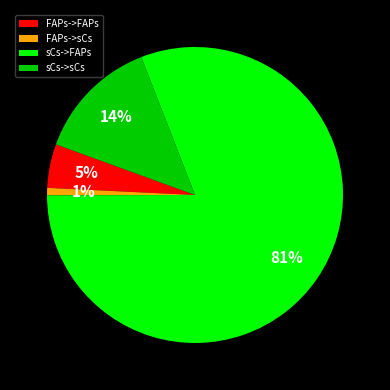

Which slice is the smallest?

FAPs->sCs